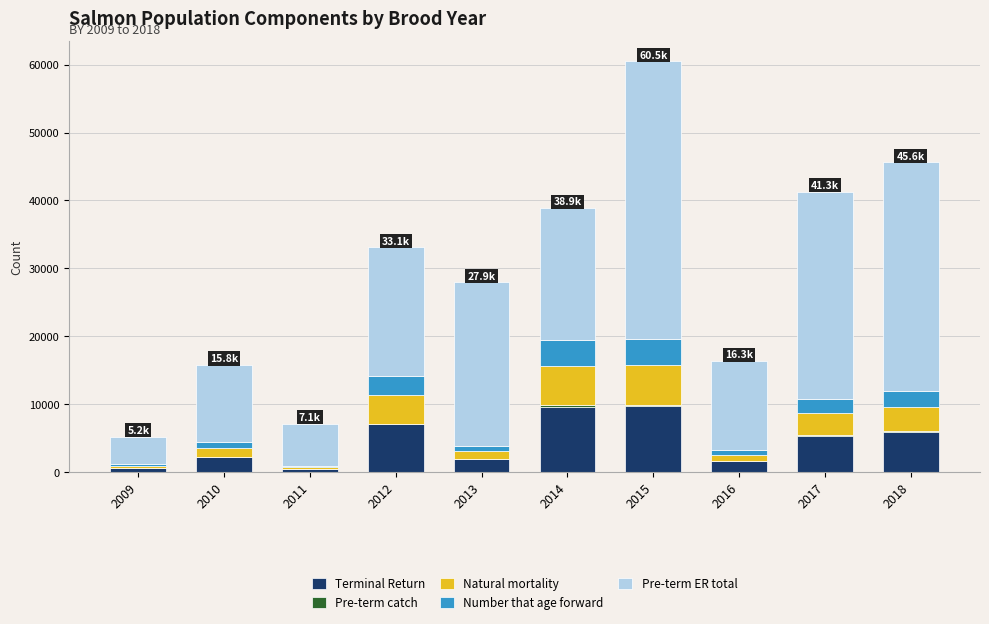

What is the sum of all Terminal Return values?

44197.0